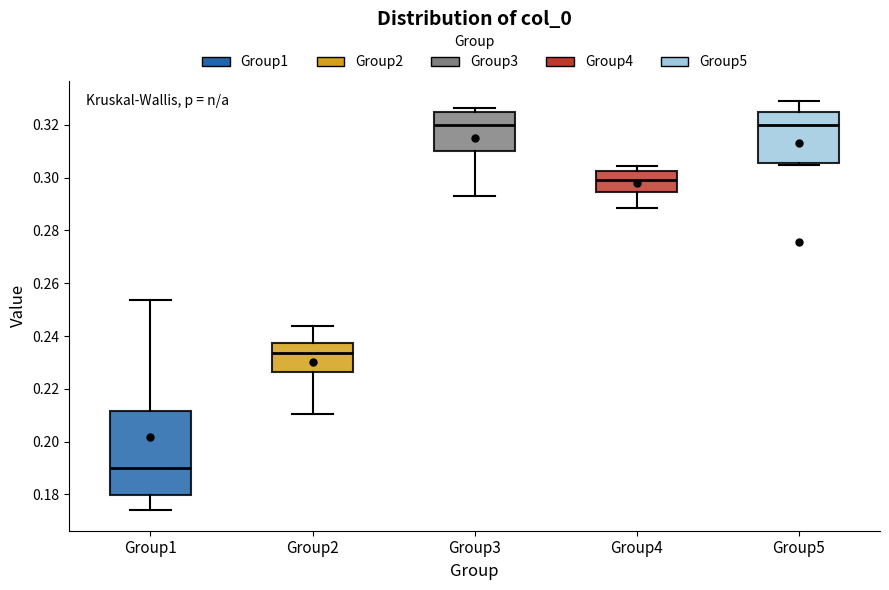

Reading left to right, transcribe this box plot: for each box, give where its median line is, the range the box spans, and where its two whiskers end, as read against the y-axis. The values are not printed on the chart, so give them approximately, as read against the axis.

Group1: median 0.190, box 0.180 to 0.212, whiskers 0.174 to 0.254
Group2: median 0.234, box 0.226 to 0.238, whiskers 0.210 to 0.244
Group3: median 0.320, box 0.310 to 0.324, whiskers 0.294 to 0.326
Group4: median 0.300, box 0.294 to 0.302, whiskers 0.288 to 0.304
Group5: median 0.320, box 0.306 to 0.324, whiskers 0.304 to 0.330